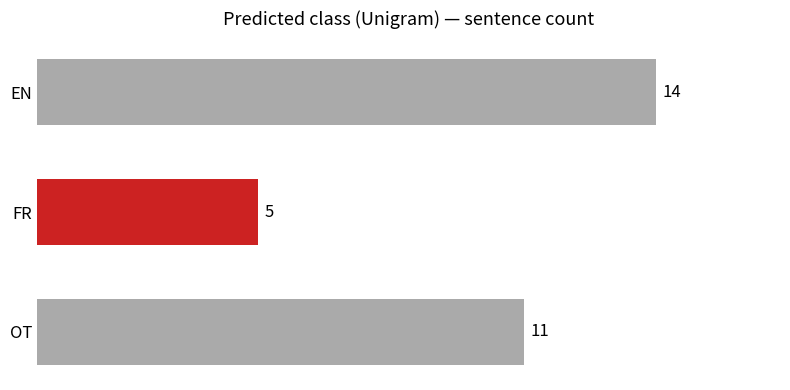

How many values are between 5 and 14?

3